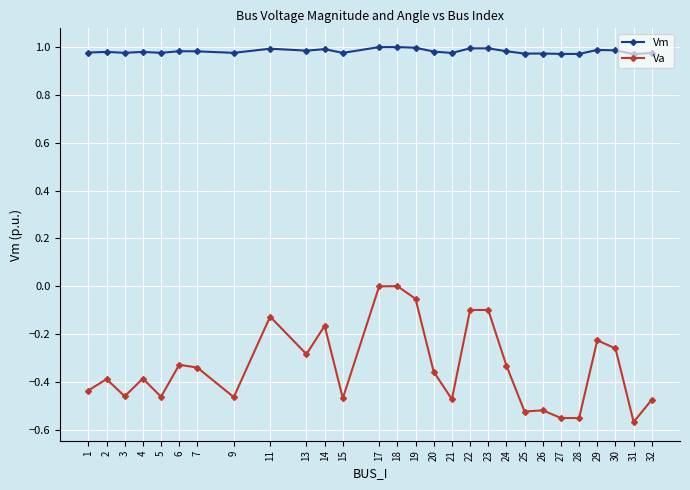

True or false: Va and Vm cross at least once.

False